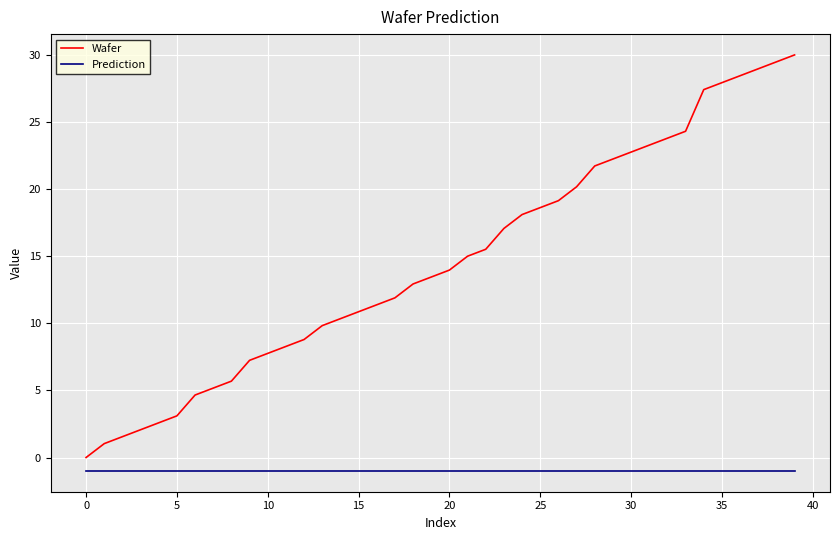

What is the minimum value shown in the chart?

-1.0